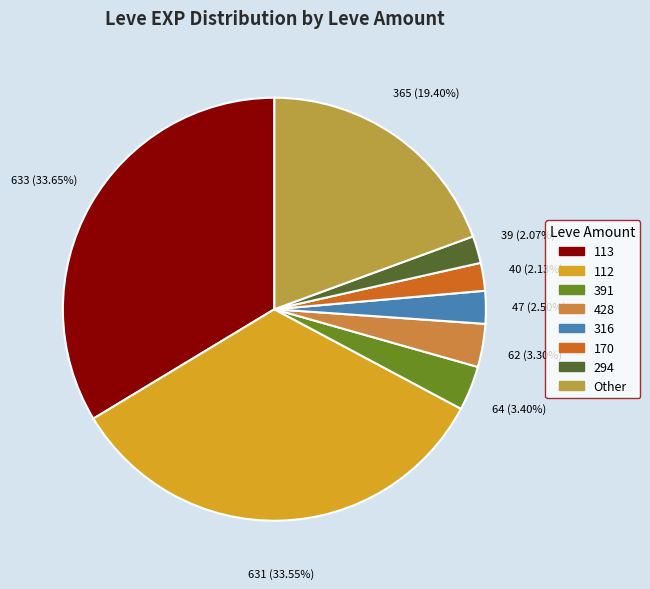

Count the number of slices in the pie.

8